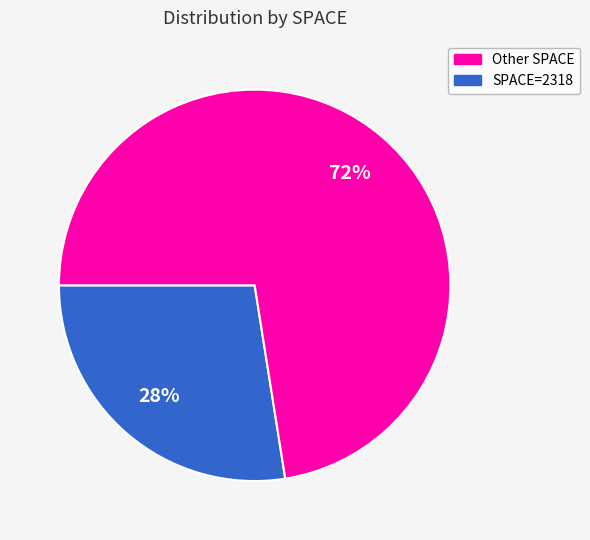

To the nearest percent, what is the average slice percentage?

50%